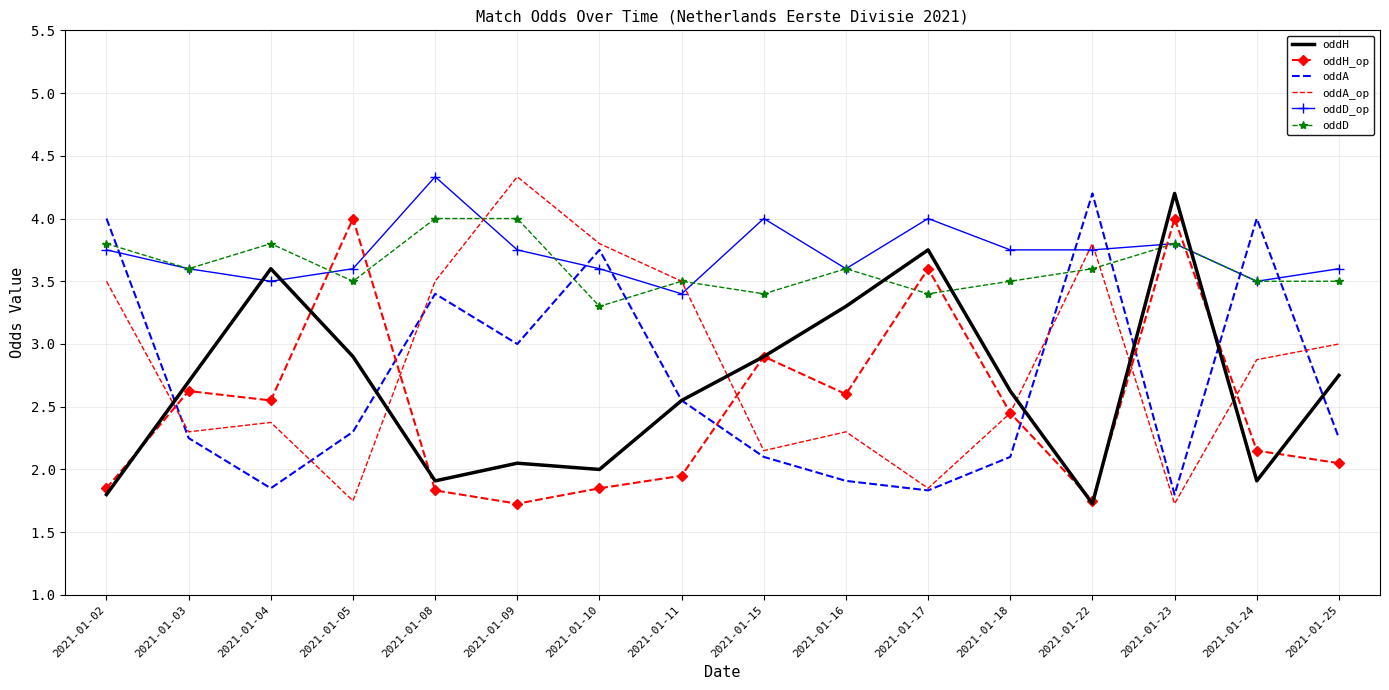

Where is the first local maximum for oddD_op?

2021-01-08